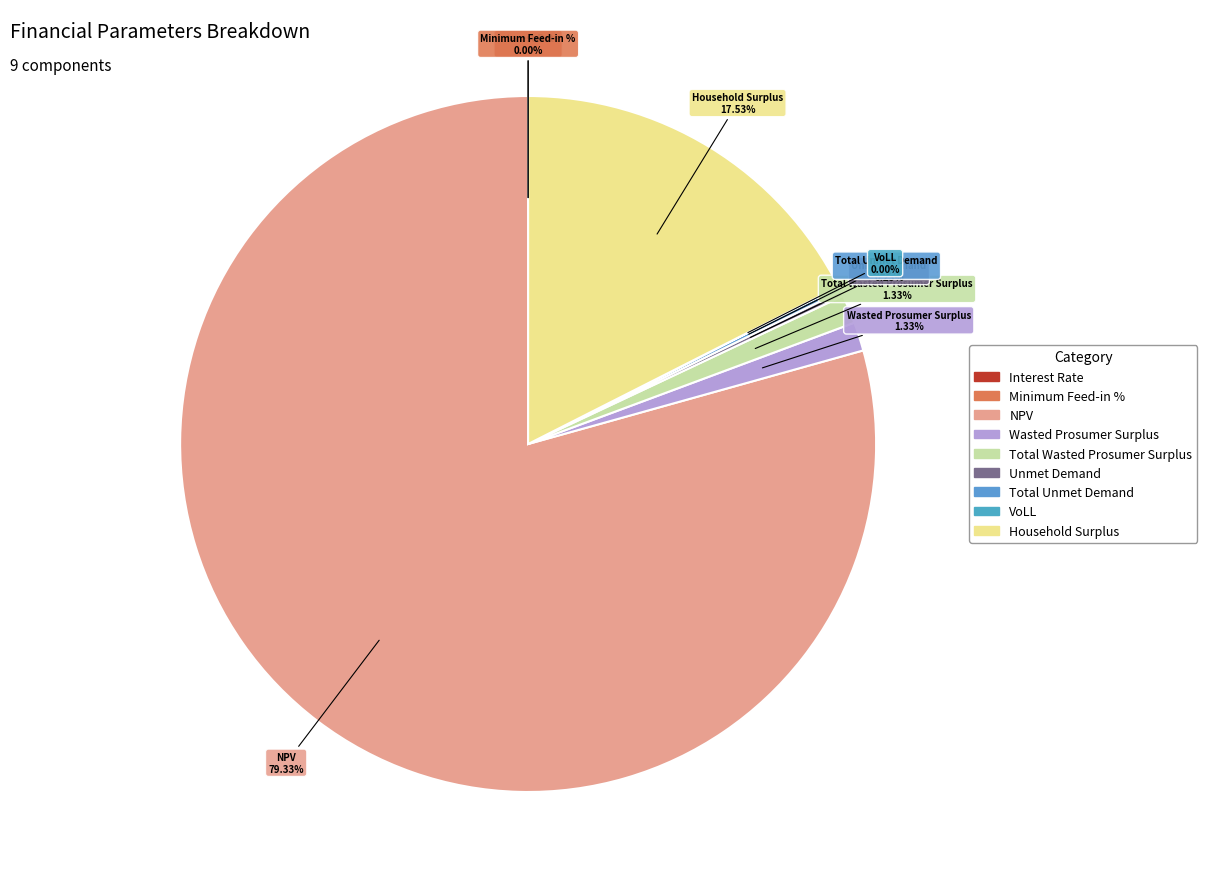

Which slice is the largest?

NPV